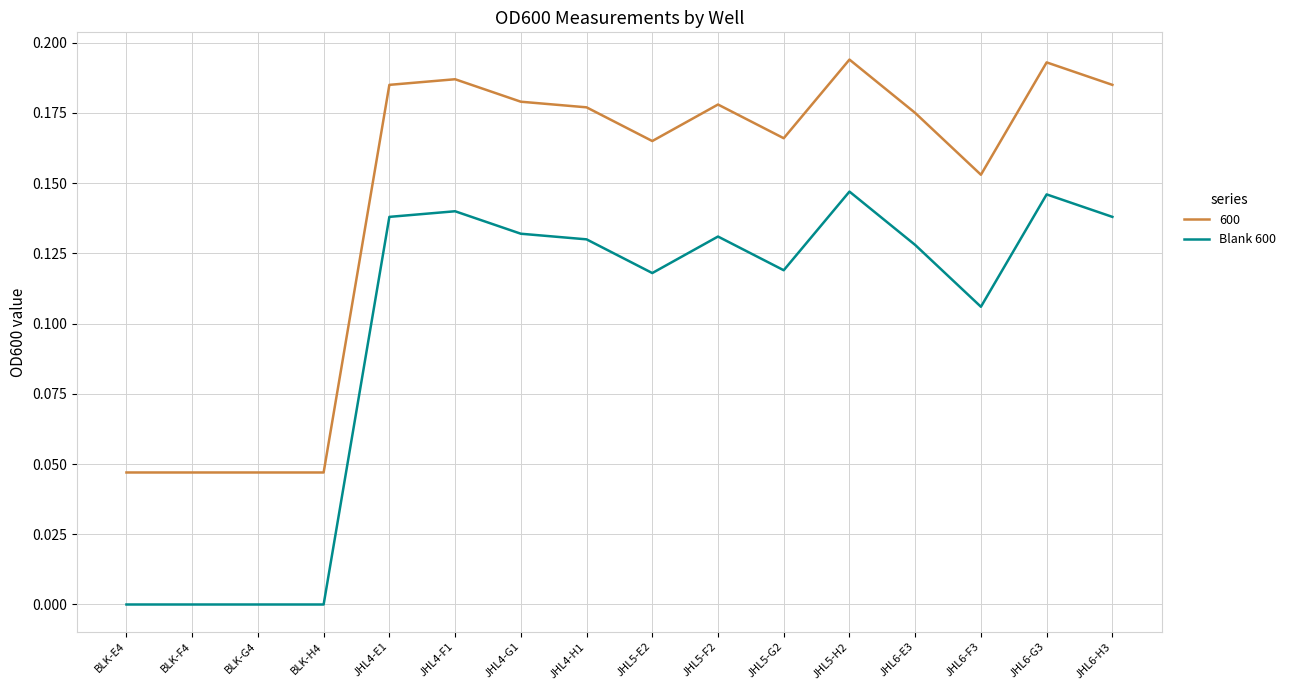

What position from the left is JHL4-H1?

8